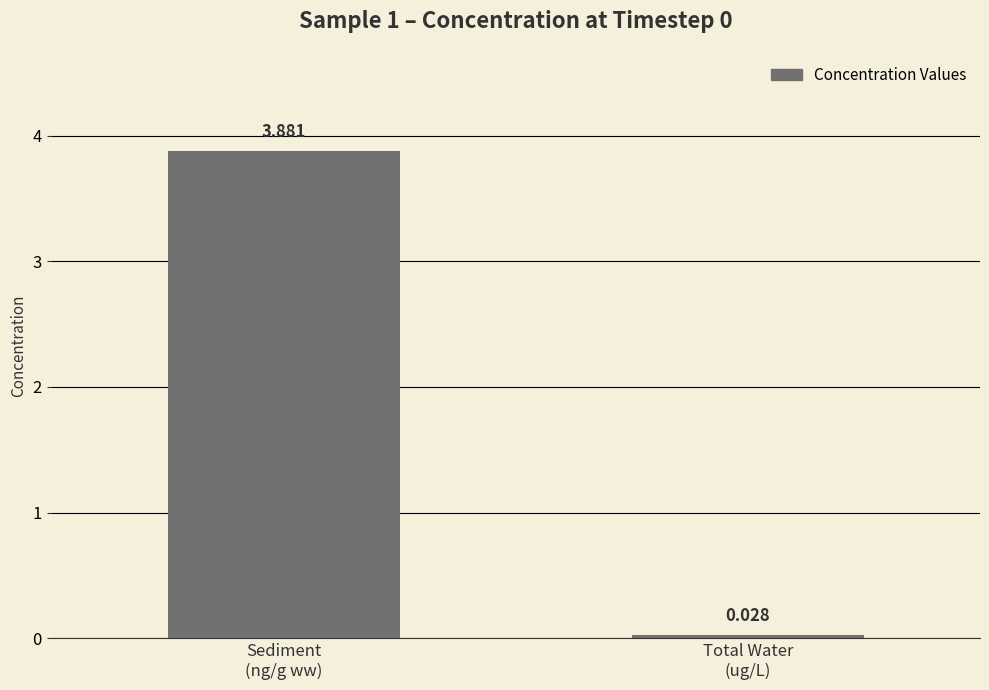

Between Sediment
(ng/g ww) and Total Water
(ug/L), which is larger?

Sediment
(ng/g ww)